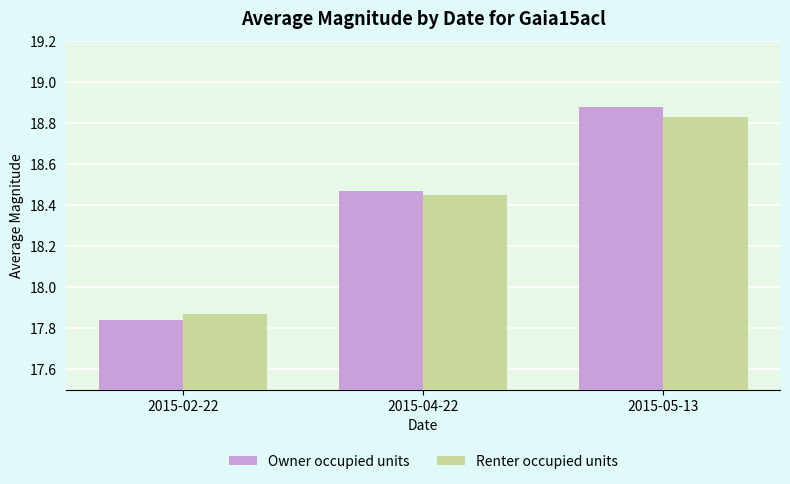

Which category has the highest value in the Renter occupied units series?

2015-05-13